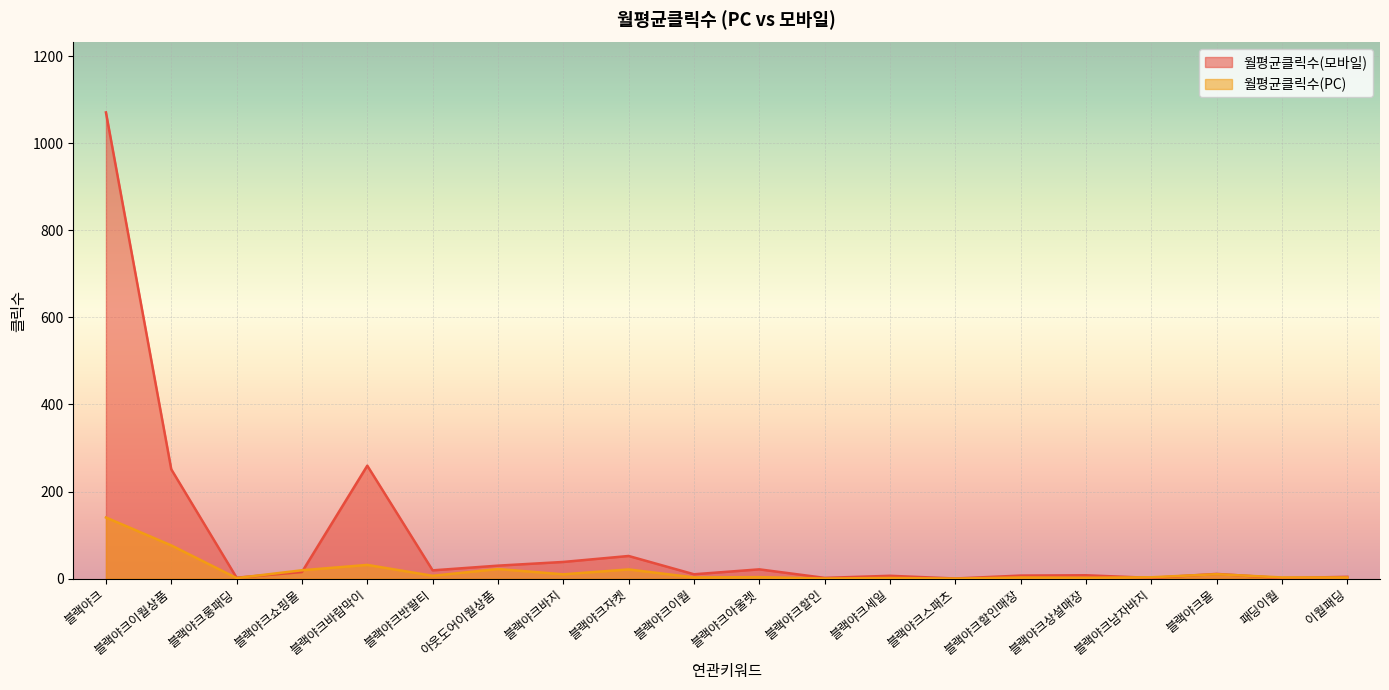

The value of 월평균클릭수(모바일) at 블랙야크이월상품 is 251.0. True or false?

True